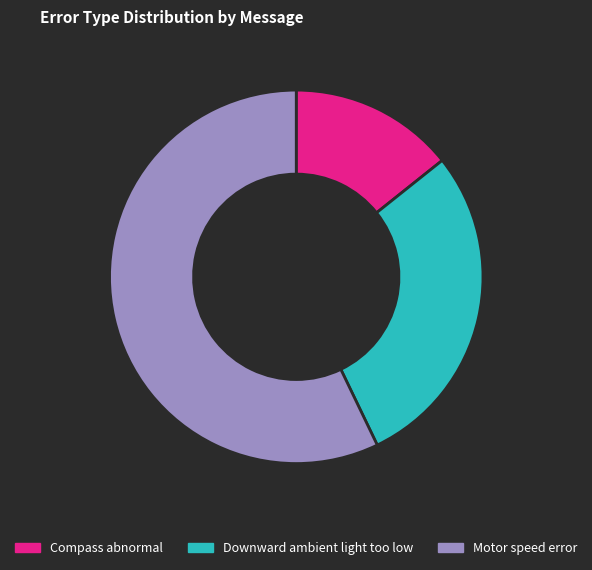

What is the smallest slice in the pie chart?

Compass abnormal